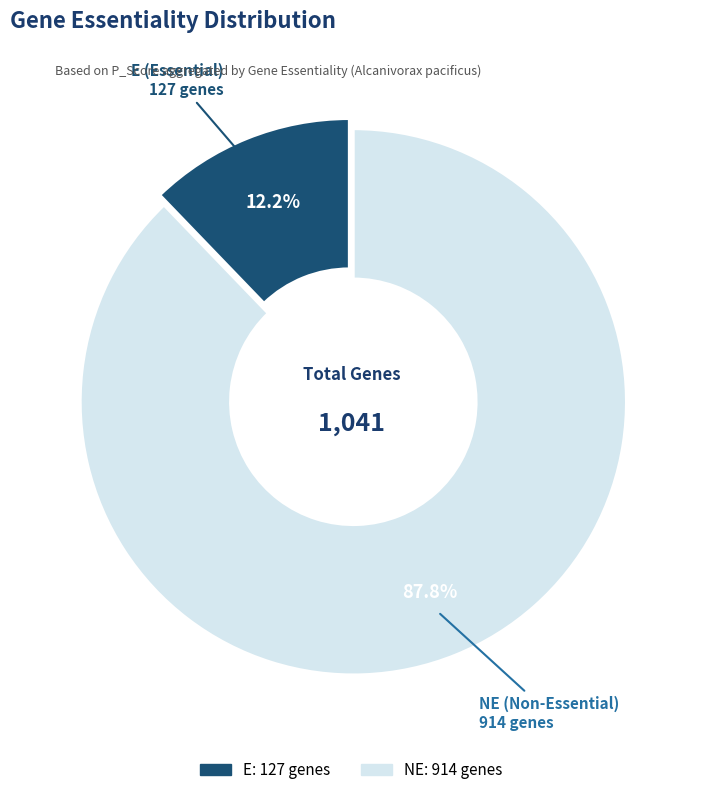

What percentage do E and NE together represent?

100.0%